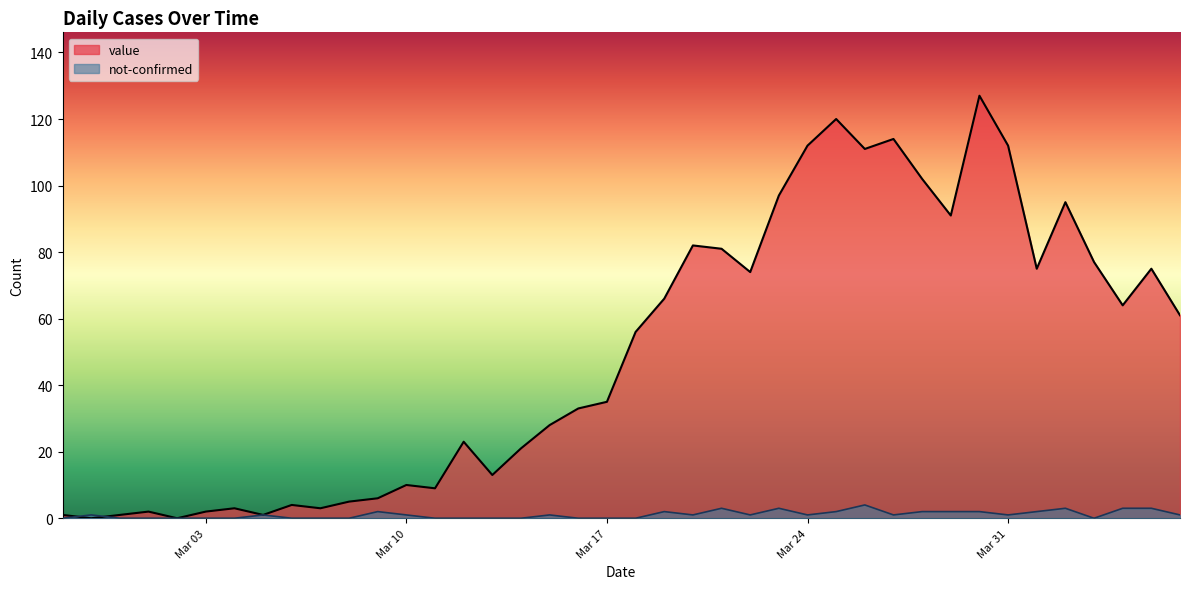

List the series in order of their overall mean, highest first.

value, not-confirmed